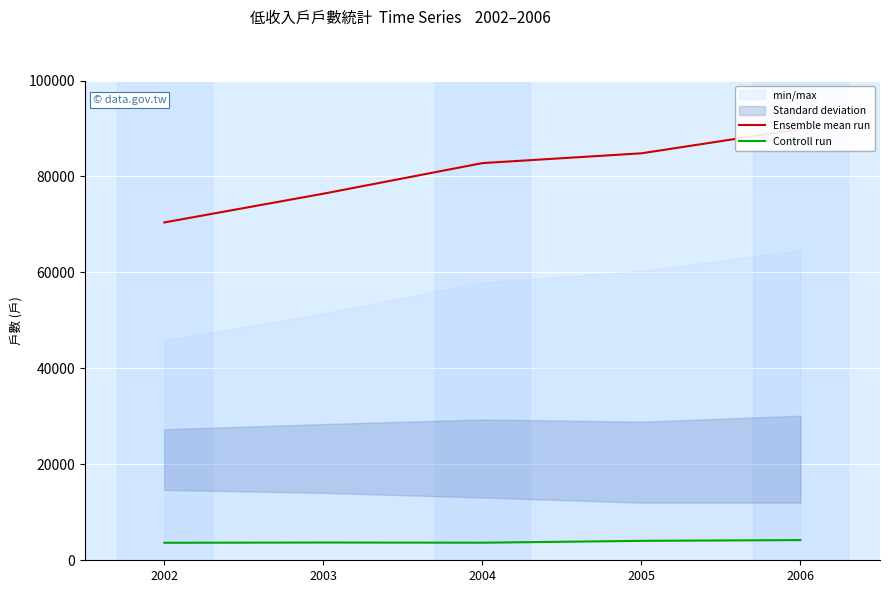

What is the difference between the Controll run values at 2003 and 2005?

347